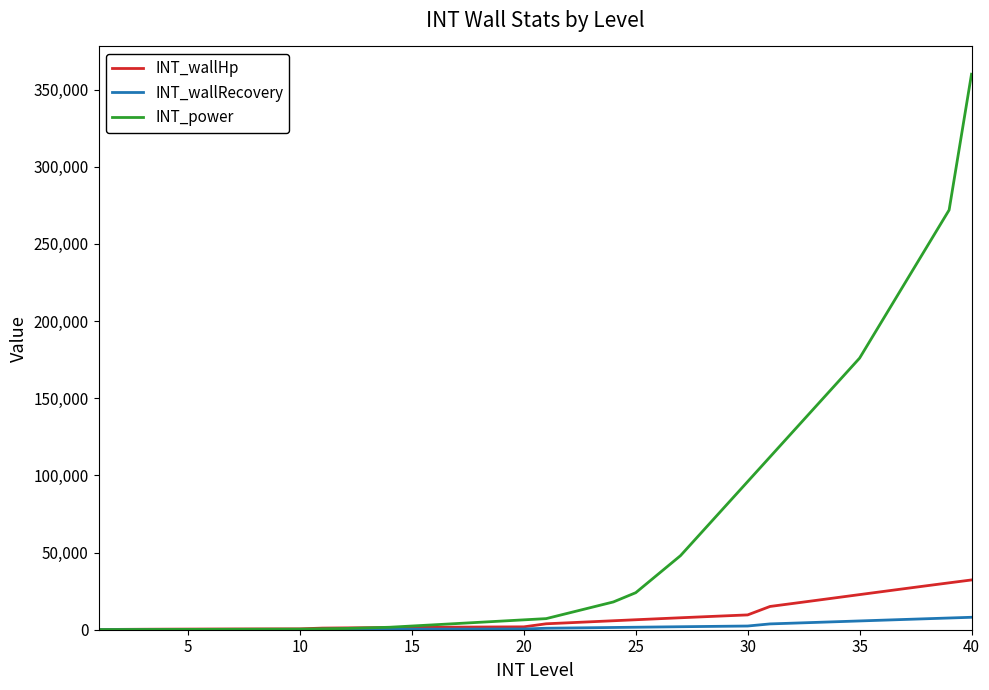

Which series has the widest spread of values?

INT_power